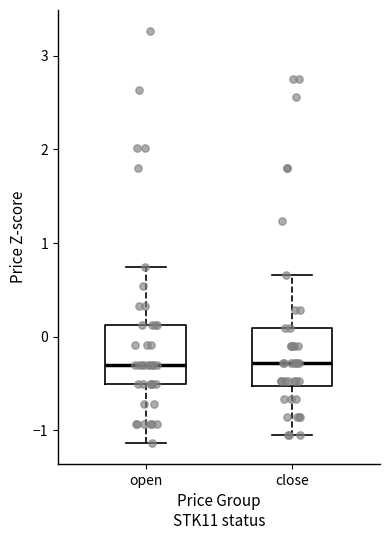

Reading left to right, transcribe this box plot: for each box, give where its median line is, the range the box spans, and where its two whiskers end, as read against the y-axis. The values are not printed on the chart, so give them approximately, as read against the axis.

open: median -0.3, box -0.5 to 0.1, whiskers -1.1 to 0.8
close: median -0.3, box -0.5 to 0.1, whiskers -1.0 to 0.7